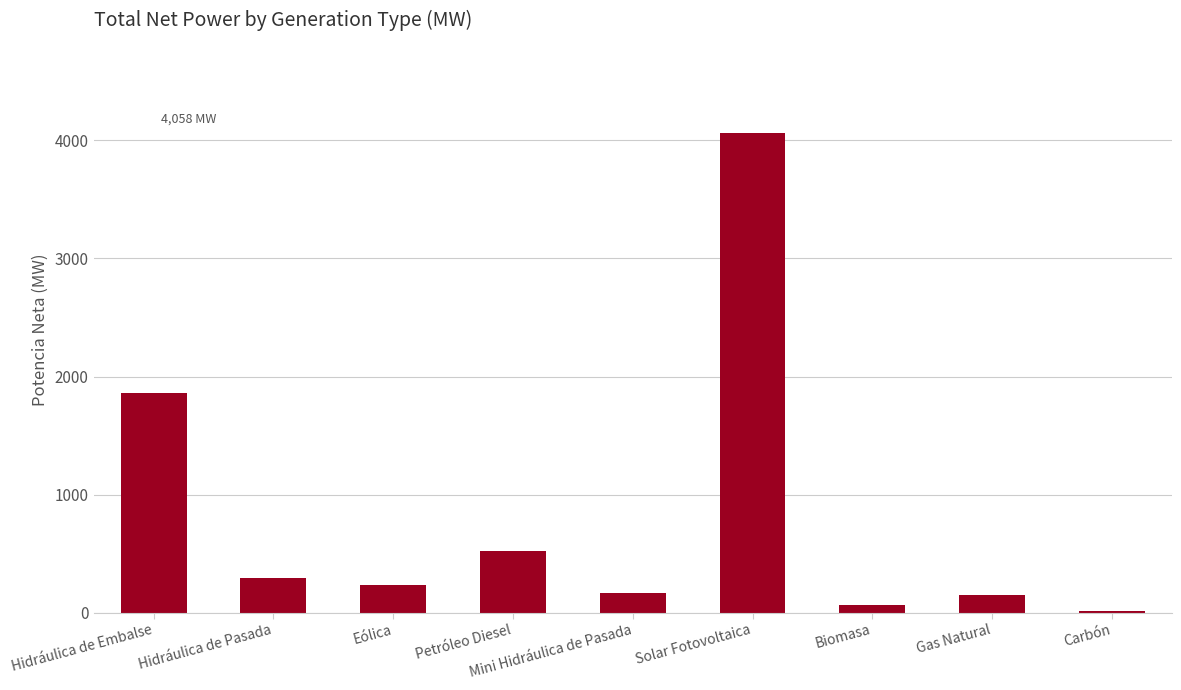

Count the number of data series in this chart.

1